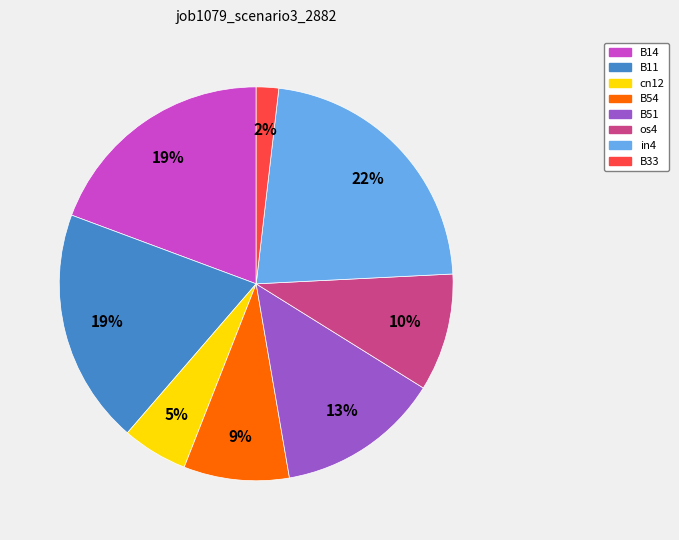

Combined, do os4 and B54 account for over 50%?

No